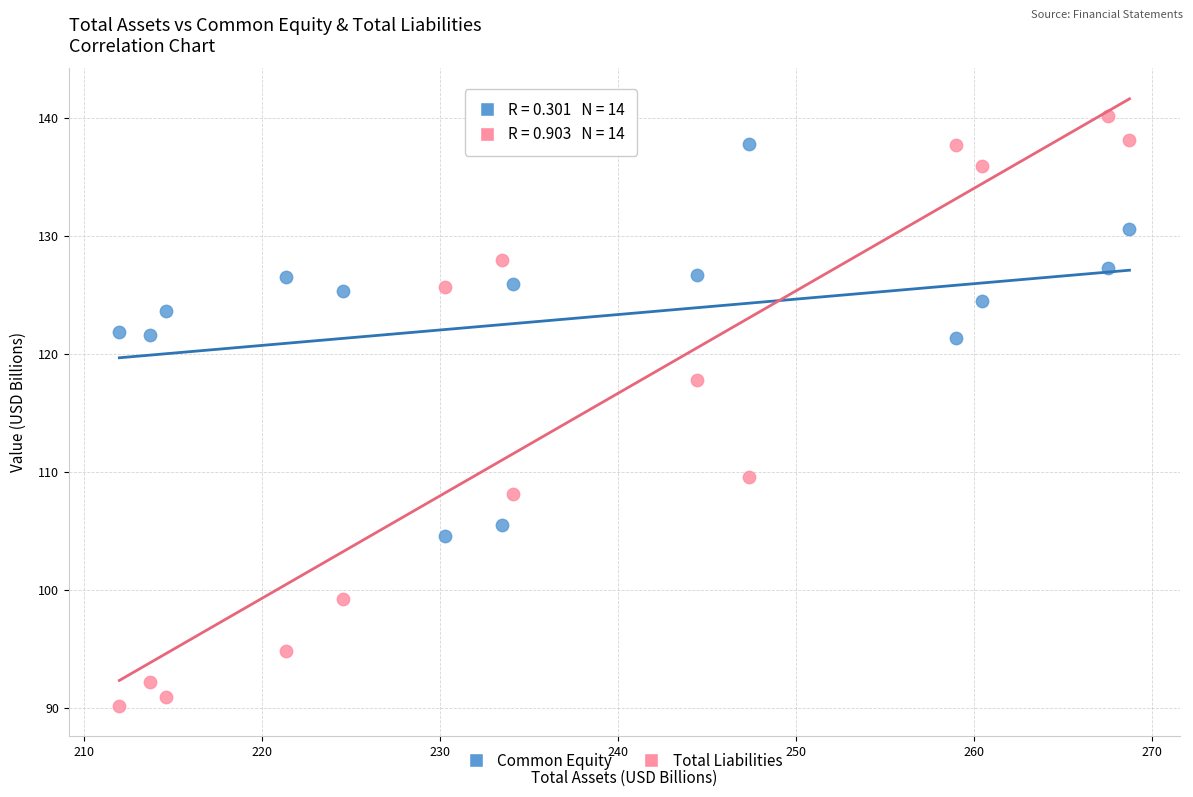

Which series has the widest spread of Y values?

Total Liabilities